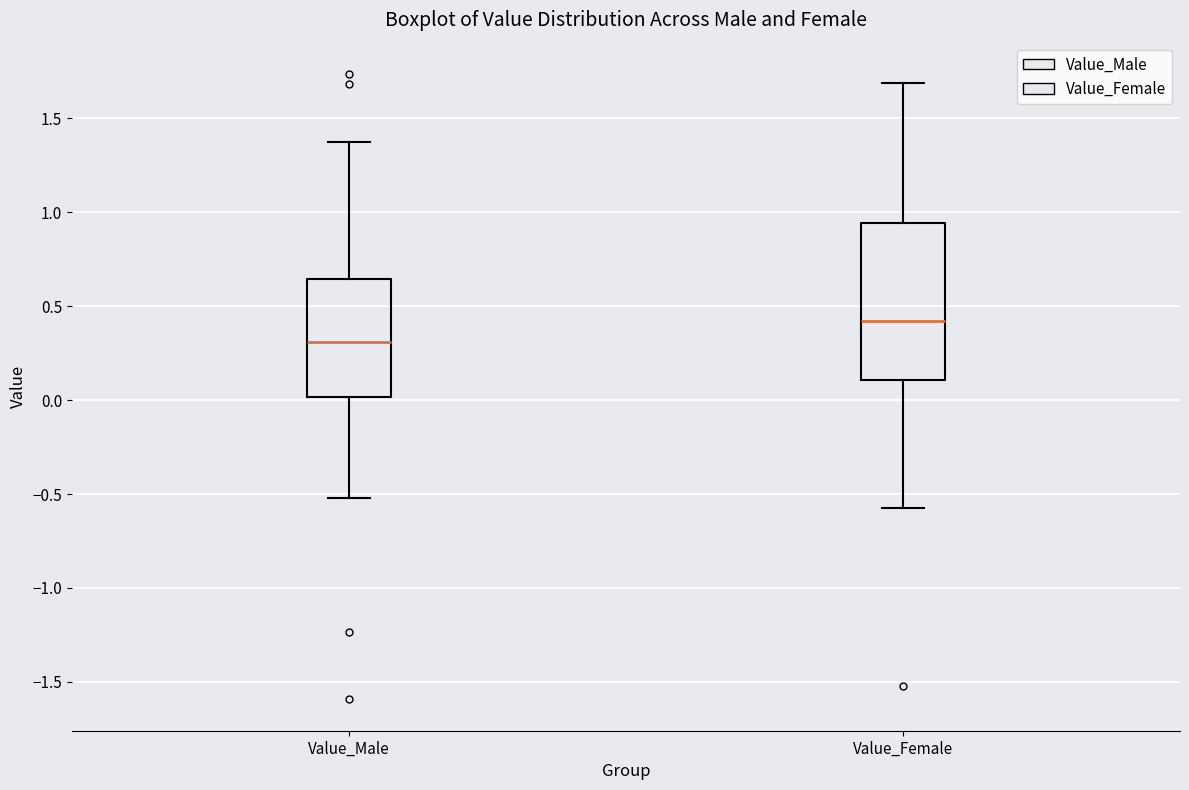

Reading left to right, read every box against the y-axis: the position of its median line, the range the box covers, and the ends of its whiskers. The values are not printed on the chart, so give them approximately, as read against the axis.

Value_Male: median 0.30, box 0.00 to 0.65, whiskers -0.50 to 1.35
Value_Female: median 0.40, box 0.10 to 0.95, whiskers -0.55 to 1.70